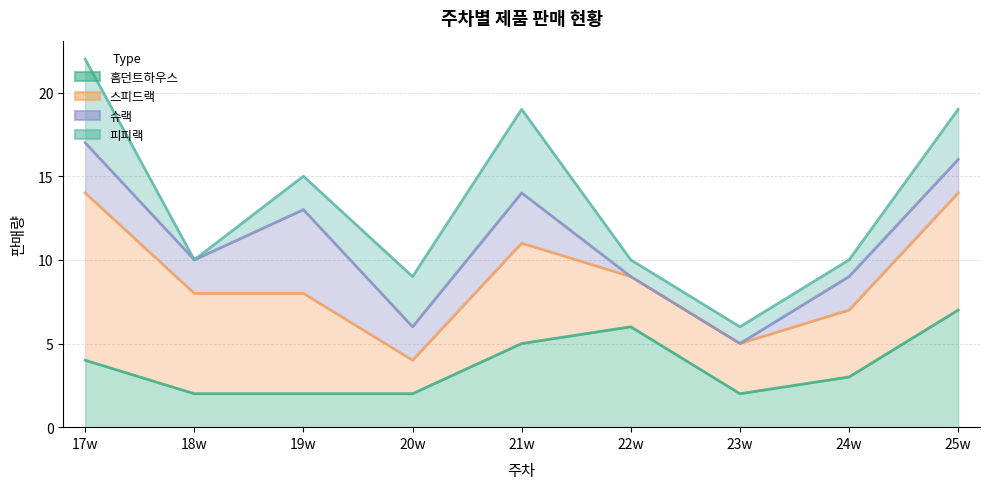

Reading left to right, transcribe all the data shown in this chart.

홈던트하우스: 4	2	2	2	5	6	2	3	7
스피드랙: 10	6	6	2	6	3	3	4	7
슈랙: 3	2	5	2	3	0	0	2	2
피피랙: 5	0	2	3	5	1	1	1	3